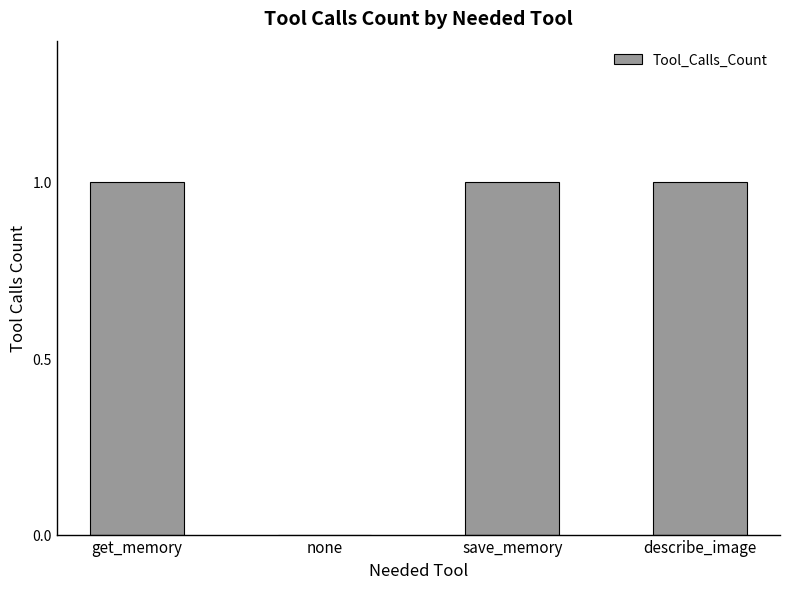

Where is the data nearest to the value 0?

none